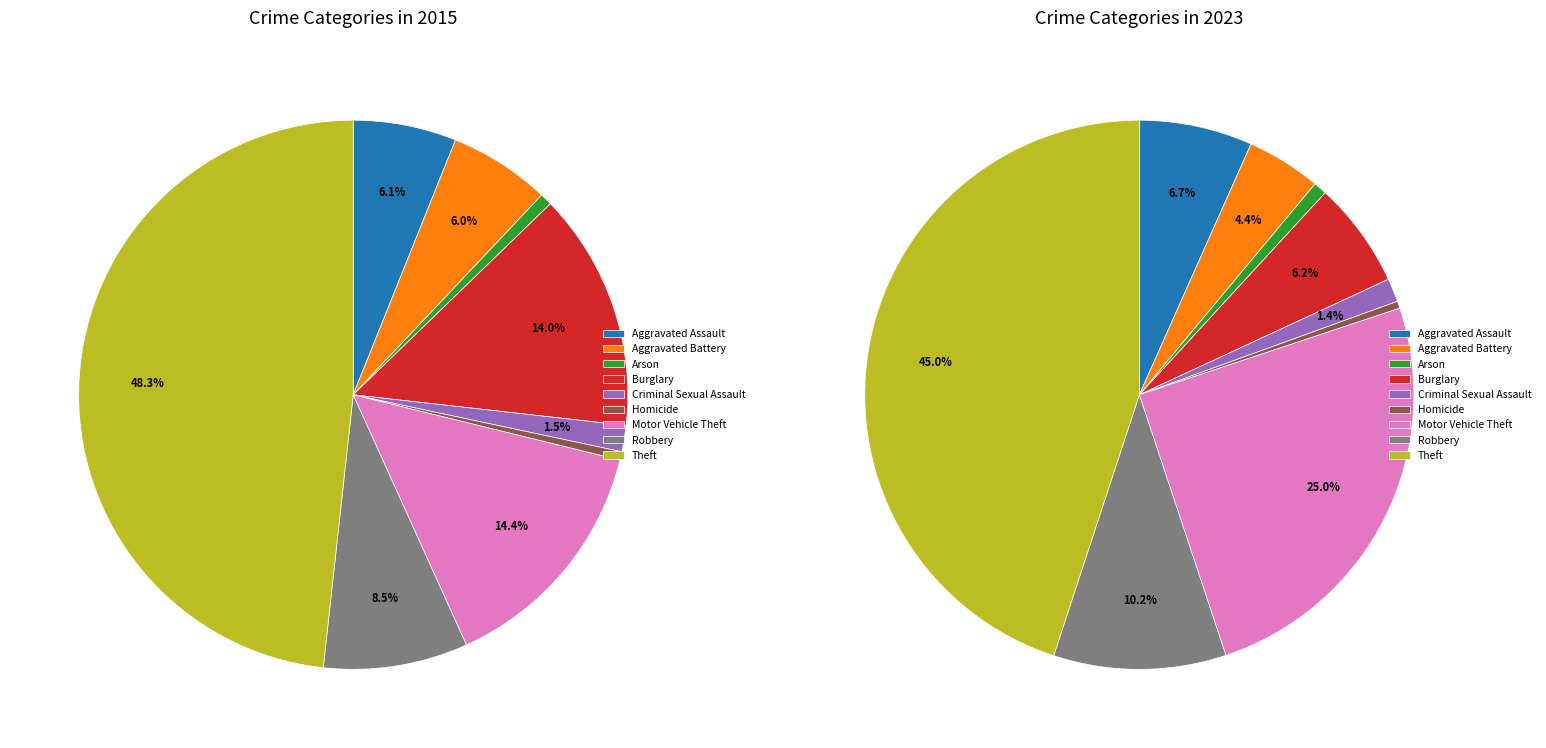

How many segments does this pie chart have?

9